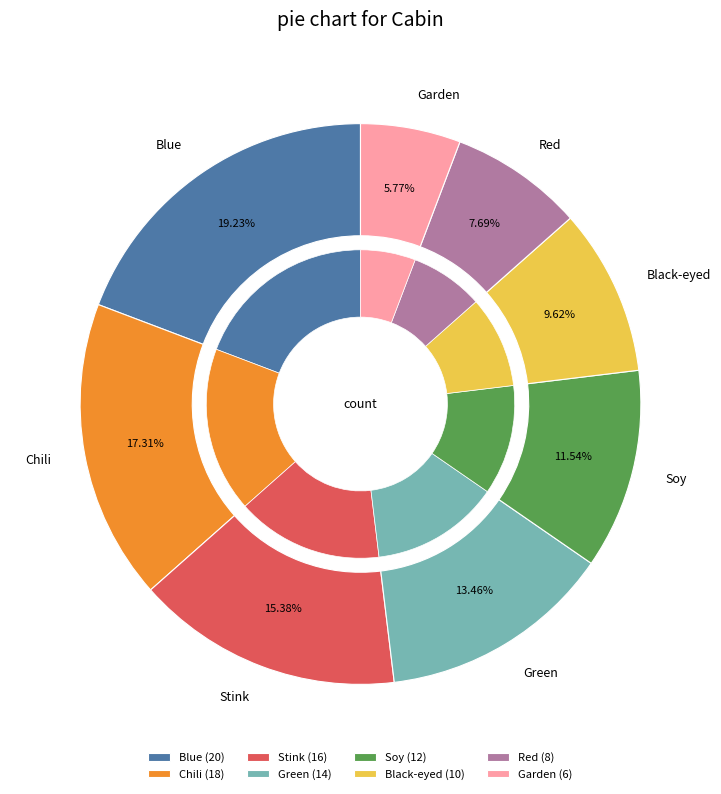

What is the change in value from Soy to Garden?

-6